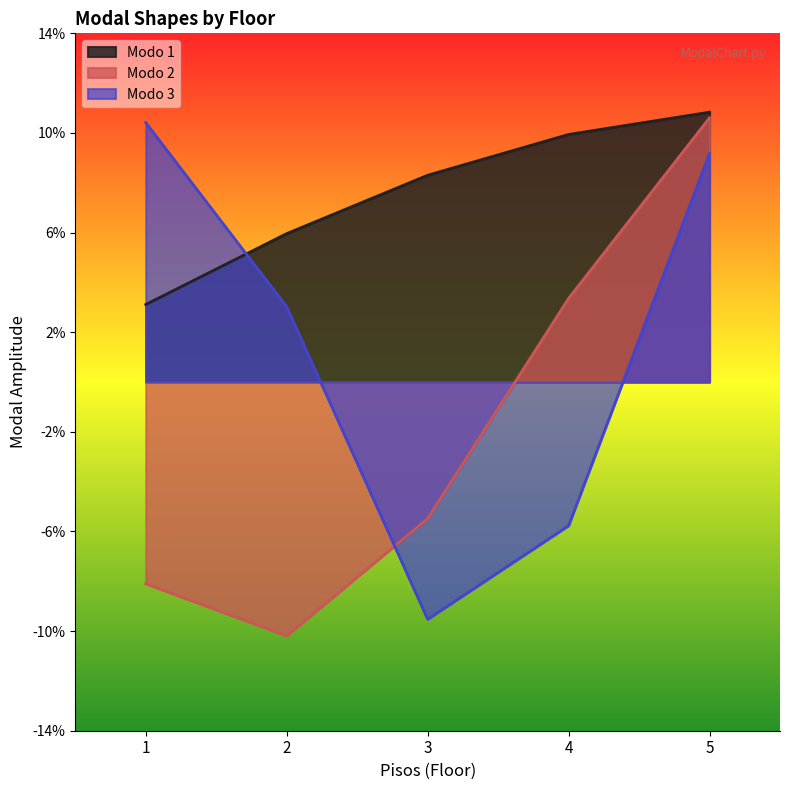

What is the sum of the Modo 1 values at 2 and 1?

0.1